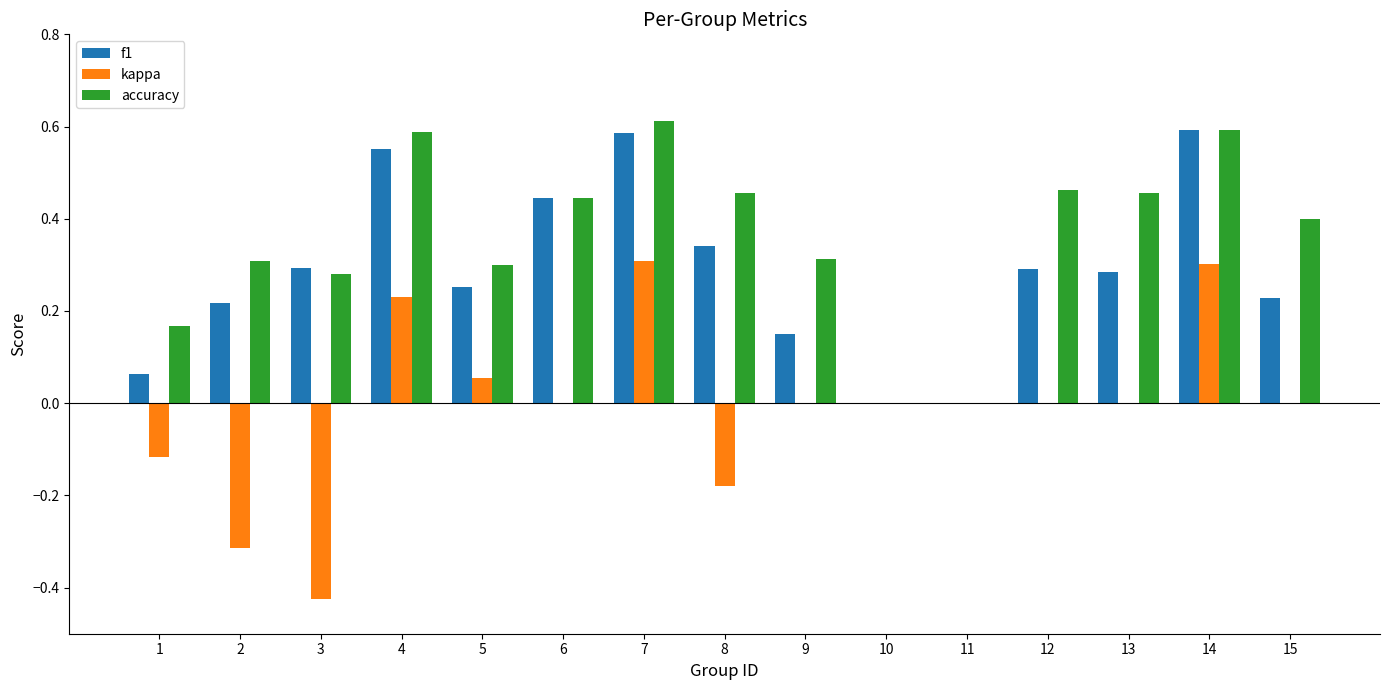

What is the sum of all f1 values?

4.3